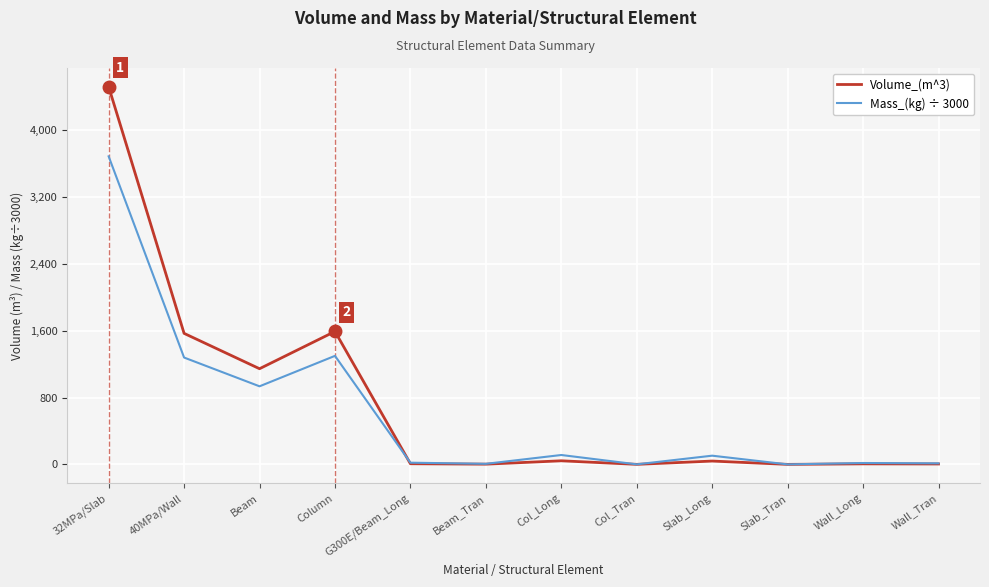

True or false: Volume_(m^3) and Mass_(kg) ÷ 3000 intersect in this chart.

True